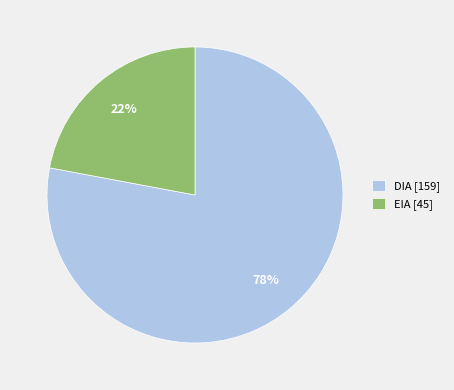

To the nearest percent, what percentage of the pie is EIA?

22%